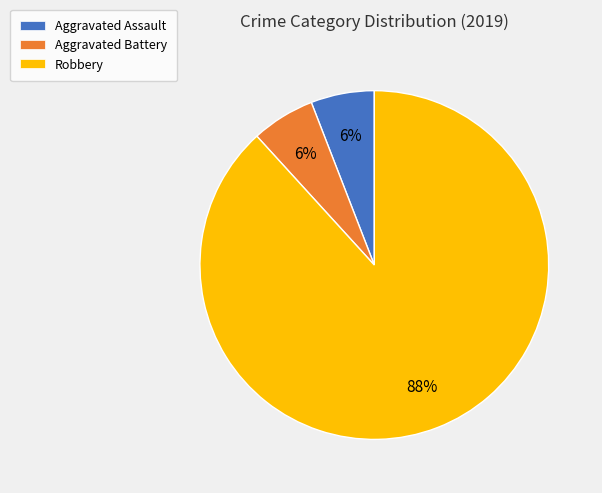

Which slice is the largest?

Robbery